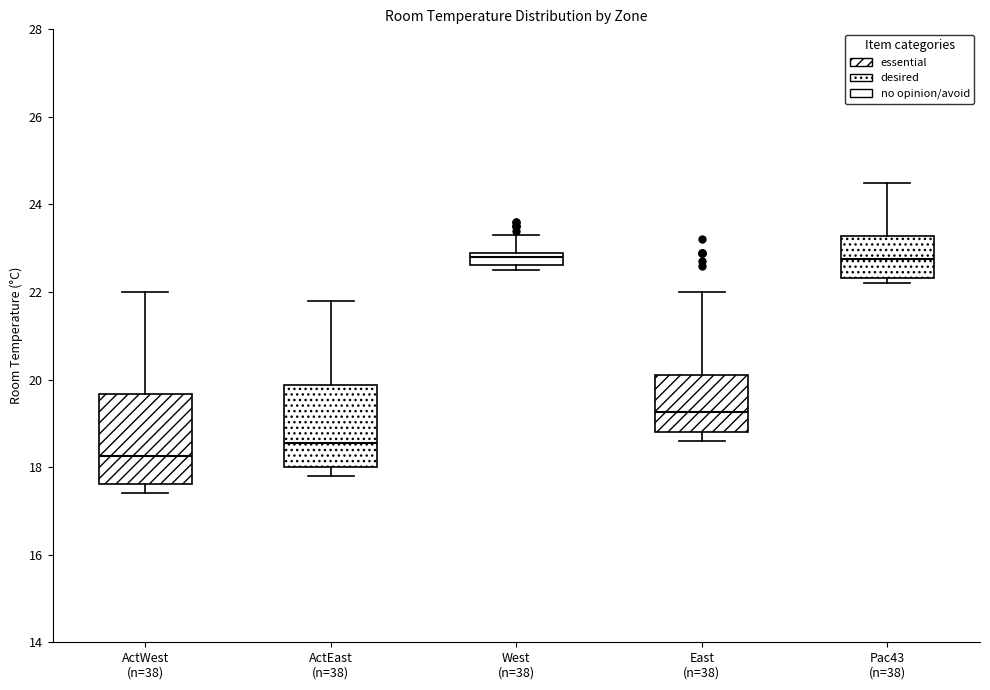

Where does the lower whisker of the box for ActWest (n=38) end on the y-axis? The values are not printed on the chart, so give them approximately, as read against the axis.

17.4